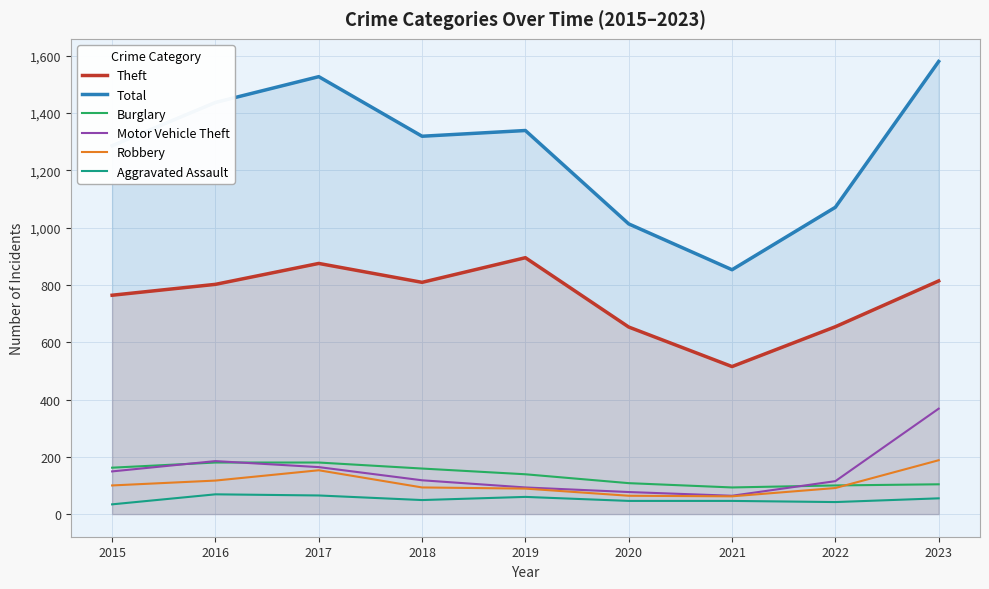

Between 2019 and 2022, which series saw the biggest shift?

Total